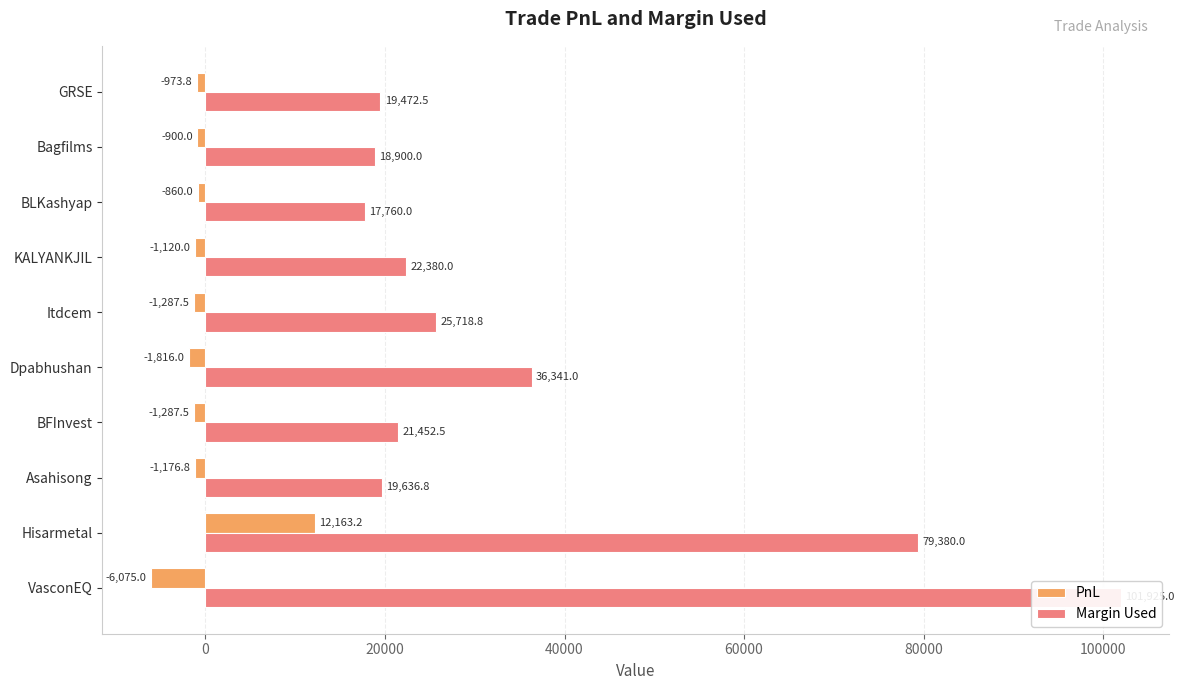

Does the chart contain any negative values?

Yes